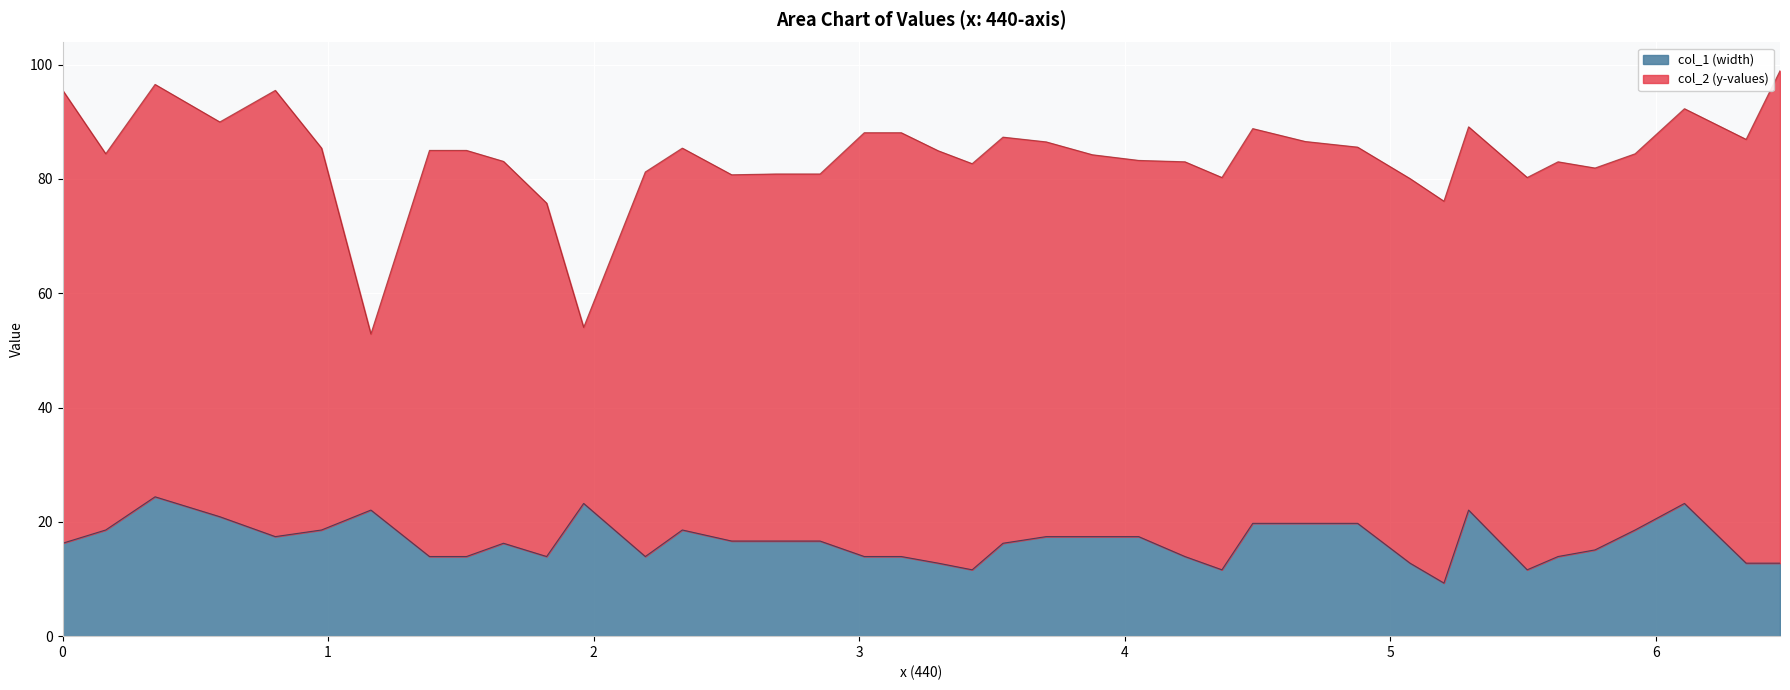

The value at 0.34829932 is 31.9. True or false?

False